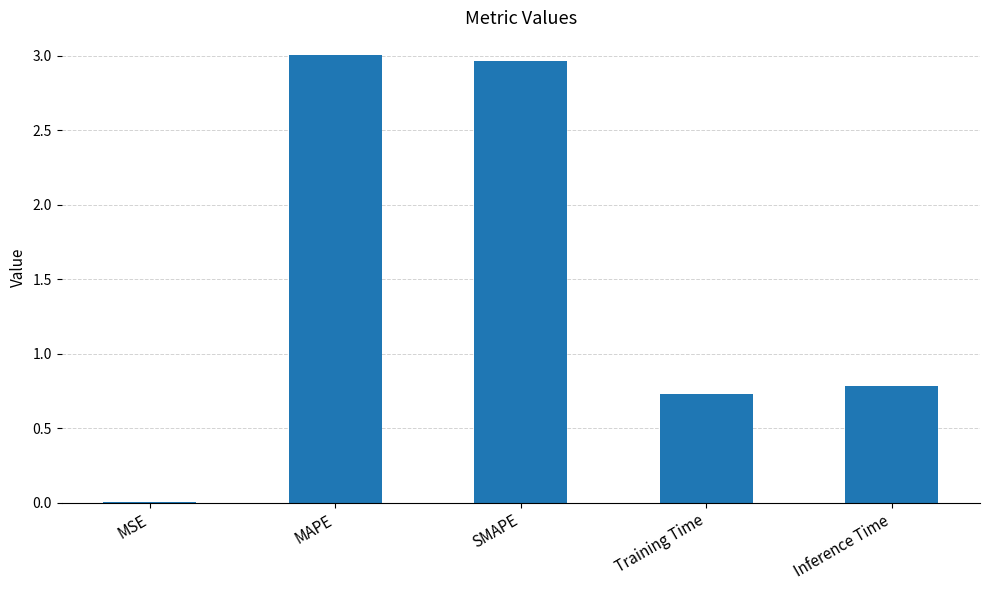

What is the change in value from SMAPE to Inference Time?

-2.2